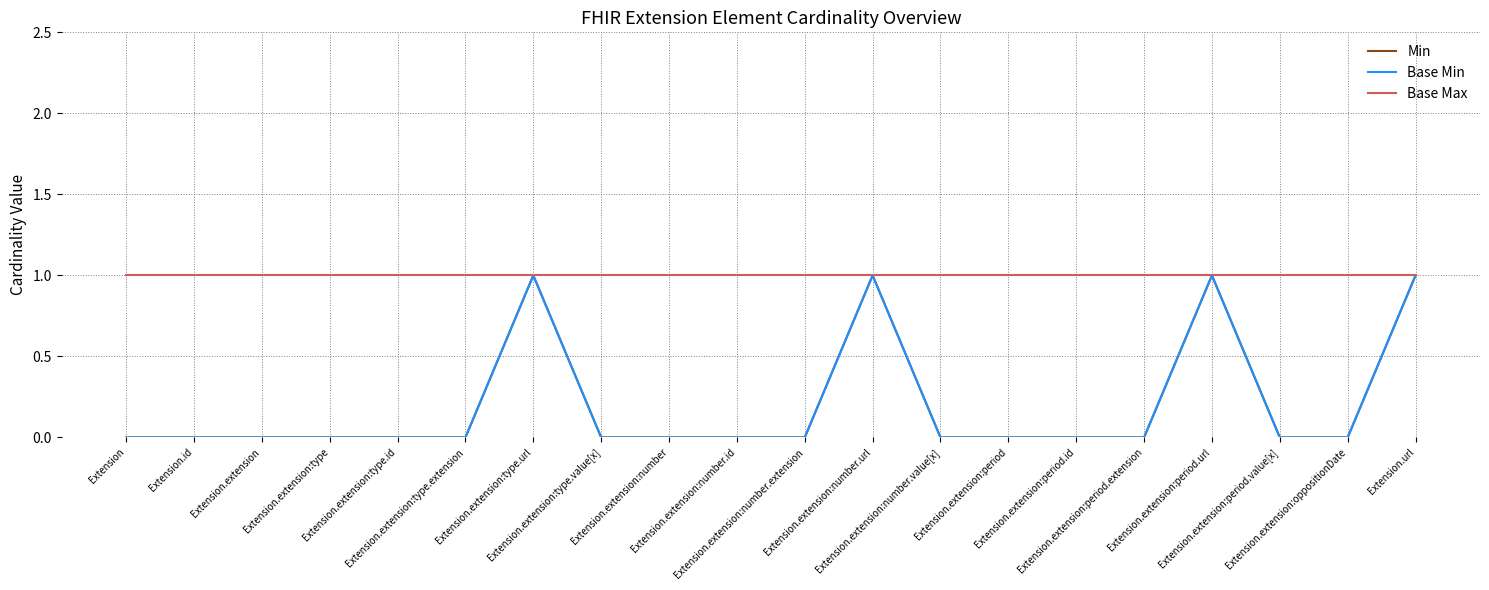

Reading right to left, extract all data points from this chart.

Min: Extension.url=1	Extension.extension:oppositionDate=0	Extension.extension:period.value[x]=0	Extension.extension:period.url=1	Extension.extension:period.extension=0	Extension.extension:period.id=0	Extension.extension:period=0	Extension.extension:number.value[x]=0	Extension.extension:number.url=1	Extension.extension:number.extension=0	Extension.extension:number.id=0	Extension.extension:number=0	Extension.extension:type.value[x]=0	Extension.extension:type.url=1	Extension.extension:type.extension=0	Extension.extension:type.id=0	Extension.extension:type=0	Extension.extension=0	Extension.id=0	Extension=0
Base Min: Extension.url=1	Extension.extension:oppositionDate=0	Extension.extension:period.value[x]=0	Extension.extension:period.url=1	Extension.extension:period.extension=0	Extension.extension:period.id=0	Extension.extension:period=0	Extension.extension:number.value[x]=0	Extension.extension:number.url=1	Extension.extension:number.extension=0	Extension.extension:number.id=0	Extension.extension:number=0	Extension.extension:type.value[x]=0	Extension.extension:type.url=1	Extension.extension:type.extension=0	Extension.extension:type.id=0	Extension.extension:type=0	Extension.extension=0	Extension.id=0	Extension=0
Base Max: Extension.url=1	Extension.extension:oppositionDate=1	Extension.extension:period.value[x]=1	Extension.extension:period.url=1	Extension.extension:period.extension=1	Extension.extension:period.id=1	Extension.extension:period=1	Extension.extension:number.value[x]=1	Extension.extension:number.url=1	Extension.extension:number.extension=1	Extension.extension:number.id=1	Extension.extension:number=1	Extension.extension:type.value[x]=1	Extension.extension:type.url=1	Extension.extension:type.extension=1	Extension.extension:type.id=1	Extension.extension:type=1	Extension.extension=1	Extension.id=1	Extension=1